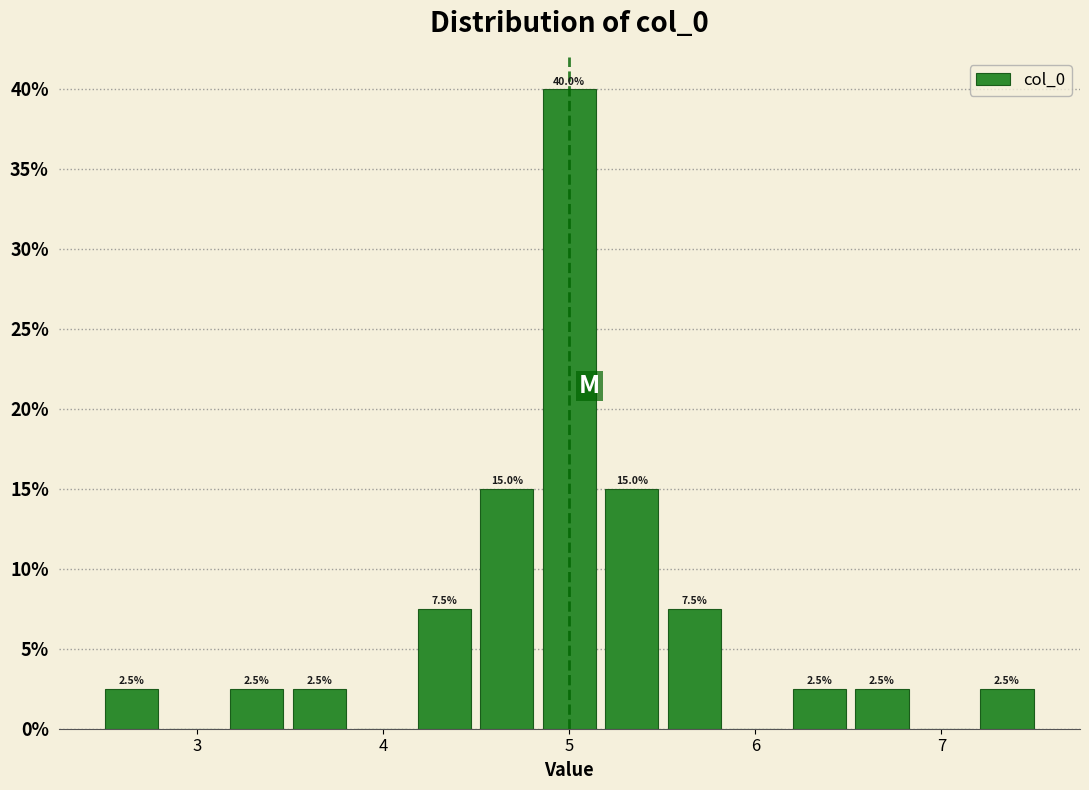

Around what value on the x-axis is the tallest bar? Give the approximate position of its centre, as read against the axis.

5.0